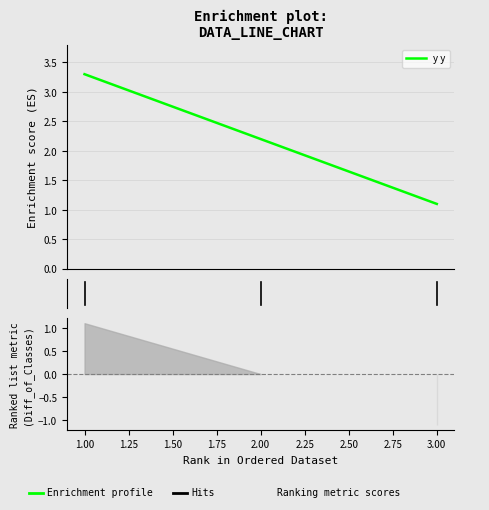

What is the lowest value of the y y series?

1.1